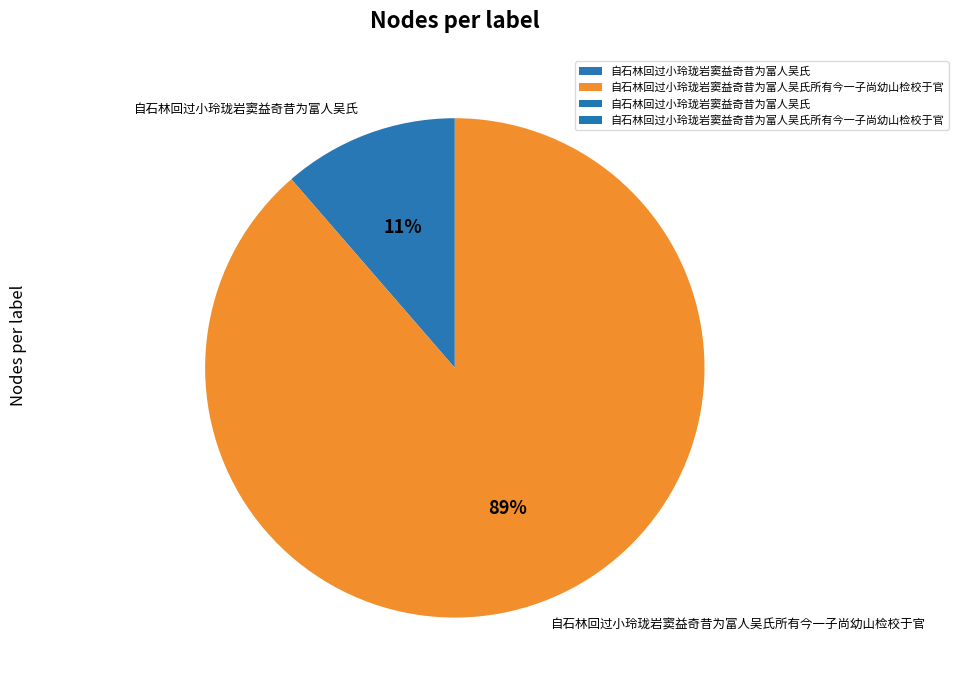

How many segments does this pie chart have?

2